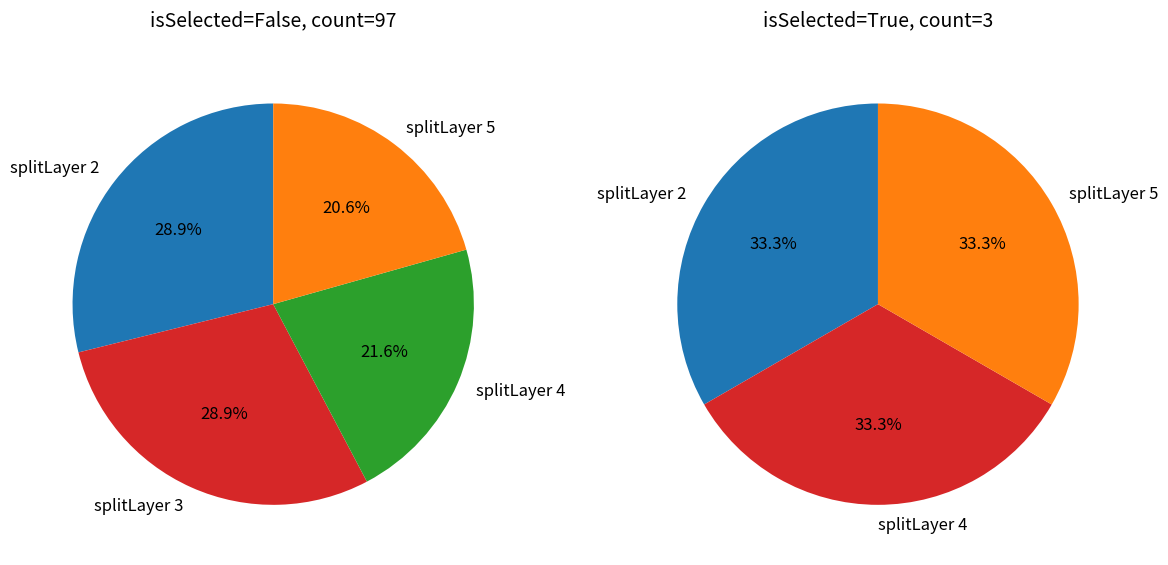

Combined, what portion of the pie is splitLayer_4 and splitLayer_3?

50.0%